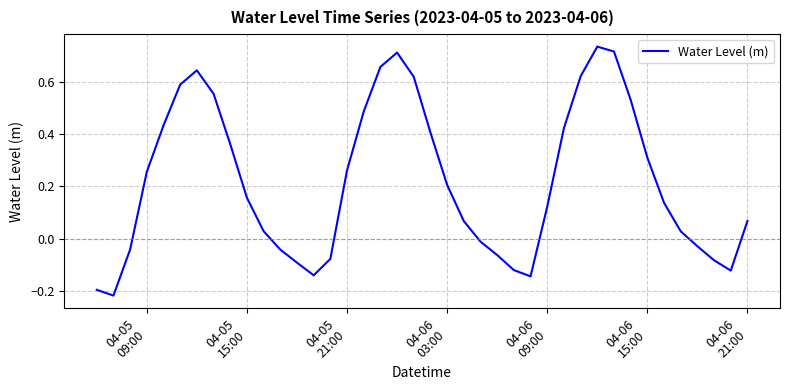

What is the difference between the maximum and minimum values?

1.0